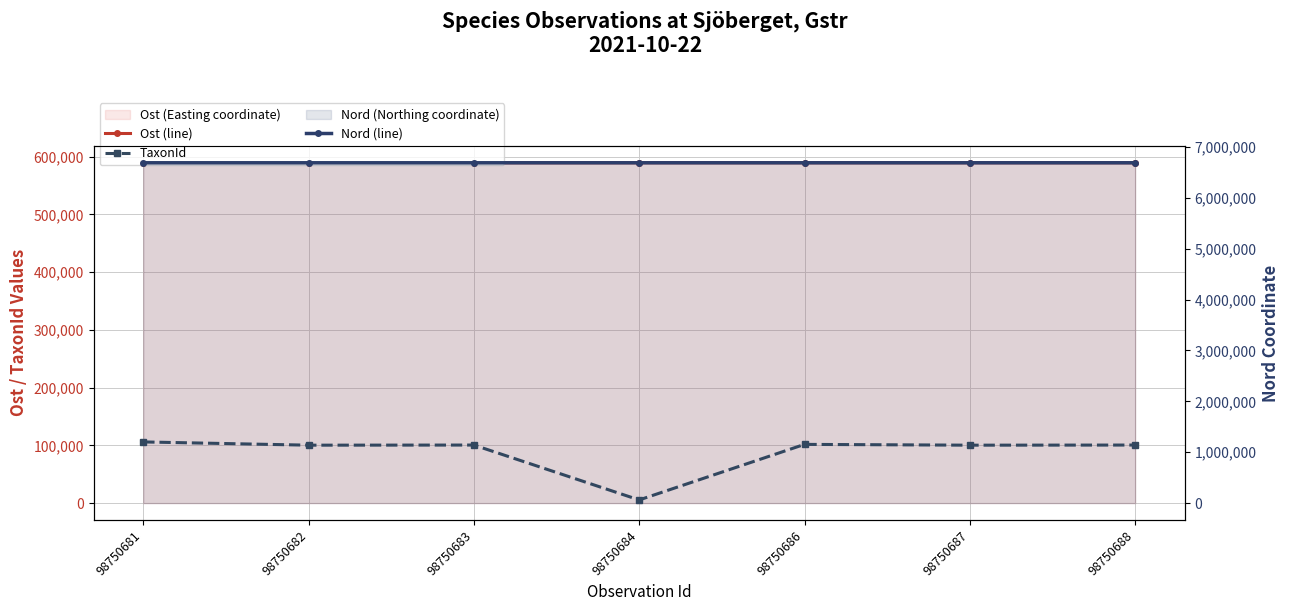

Which series changed the most between 98750682 and 98750687?

Nord (line)